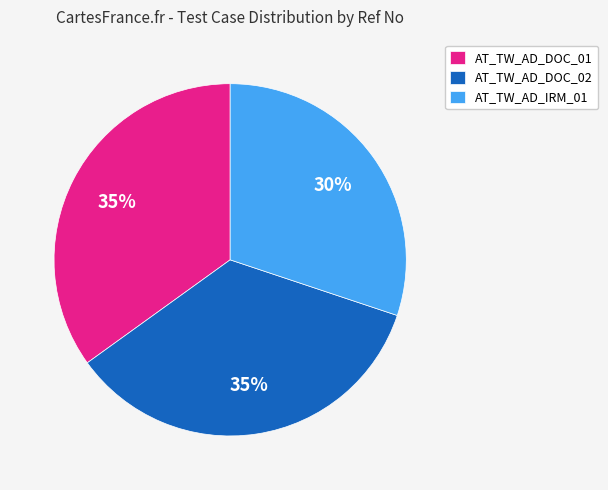

To the nearest percent, what is the difference between the largest and smallest slice percentages?

5%